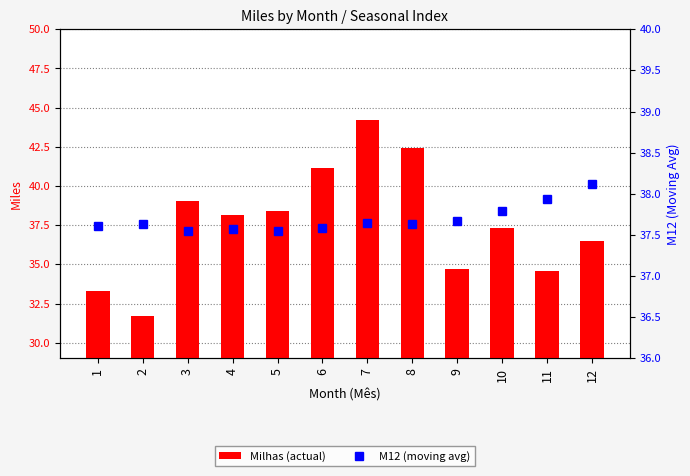

At which label does Milhas (actual) reach its minimum?

2